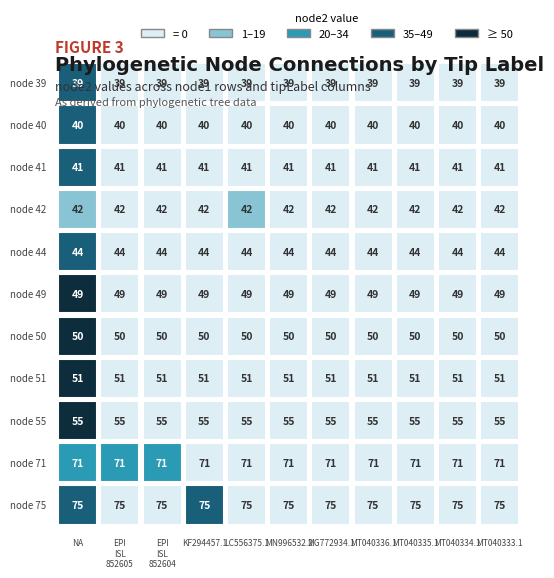

True or false: 39 has a value of 0 at SC2_KF294457.1.

True